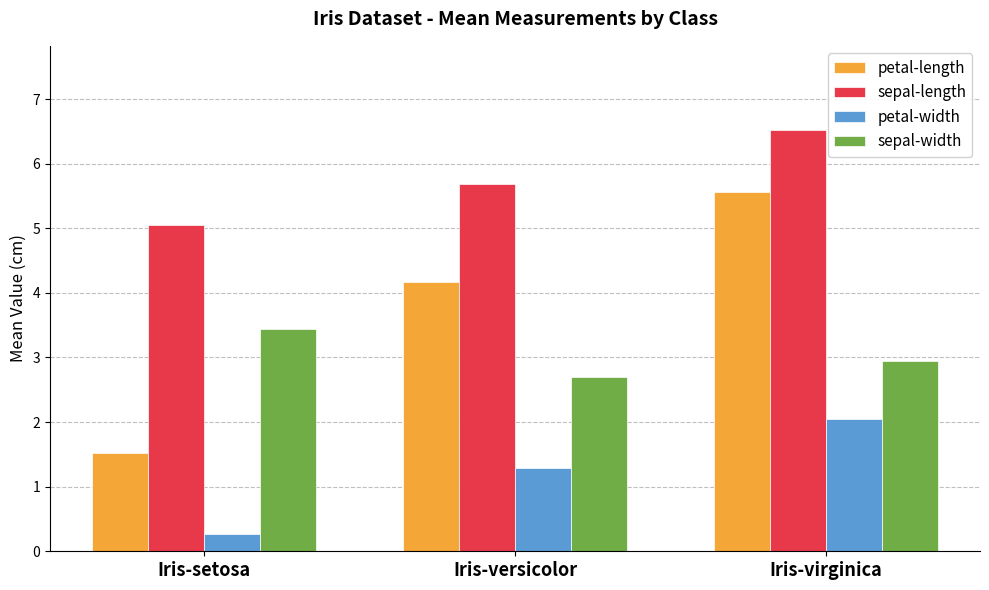

At which category is the sum across all series the highest?

Iris-virginica